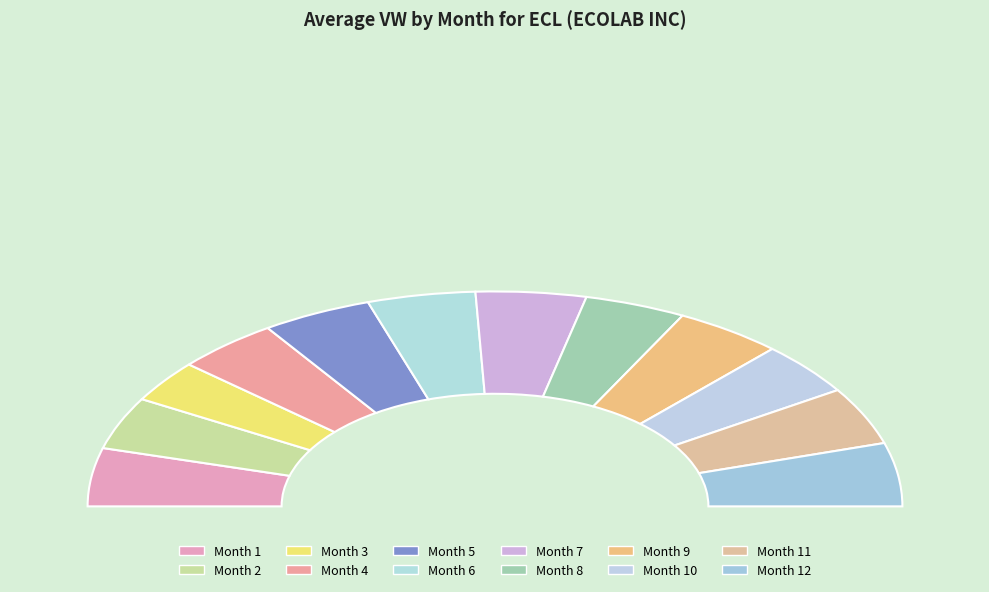

To the nearest percent, what is the average slice percentage?

8%